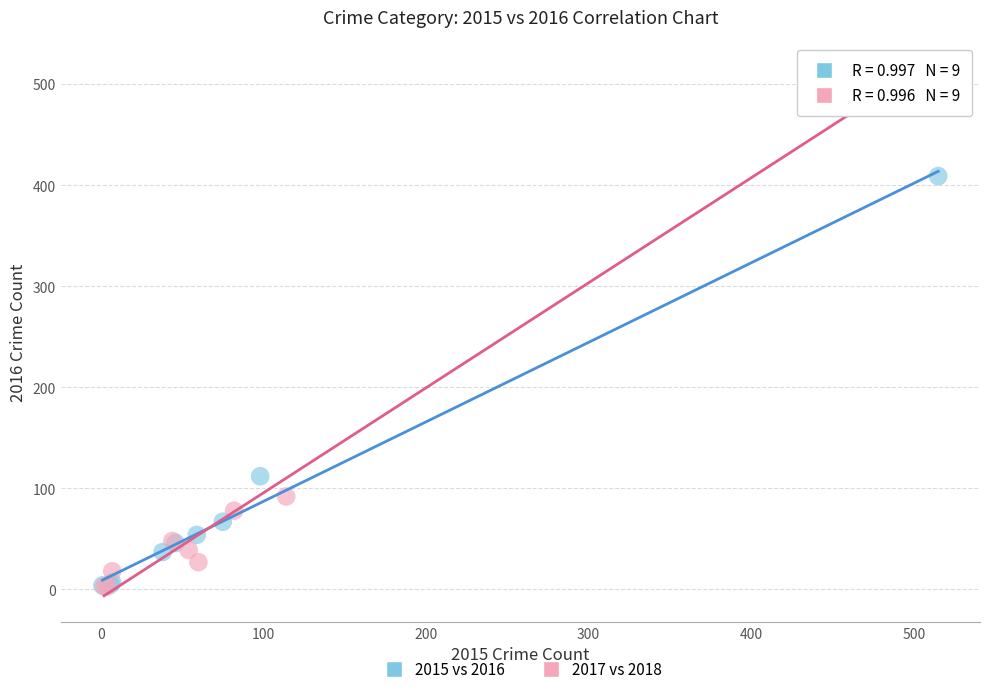

Which series contains the highest Y value?

2017 vs 2018